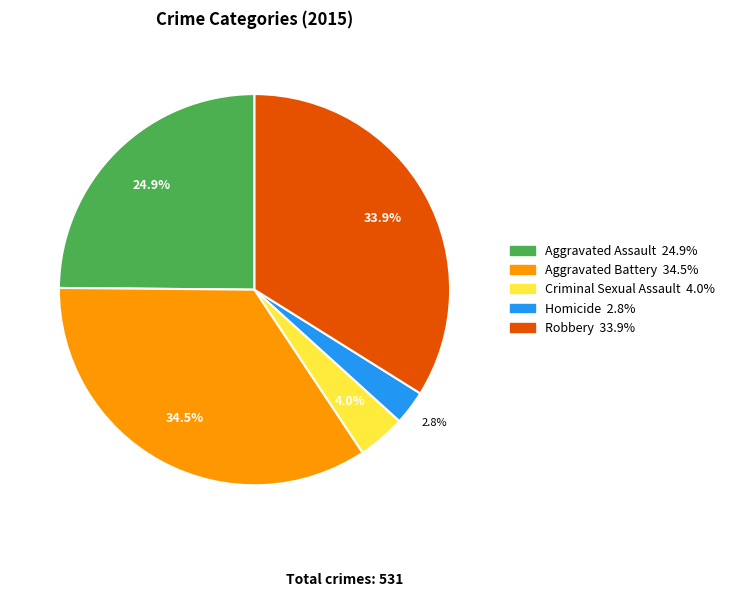

The Aggravated Assault slice represents 16% of the pie. True or false?

False